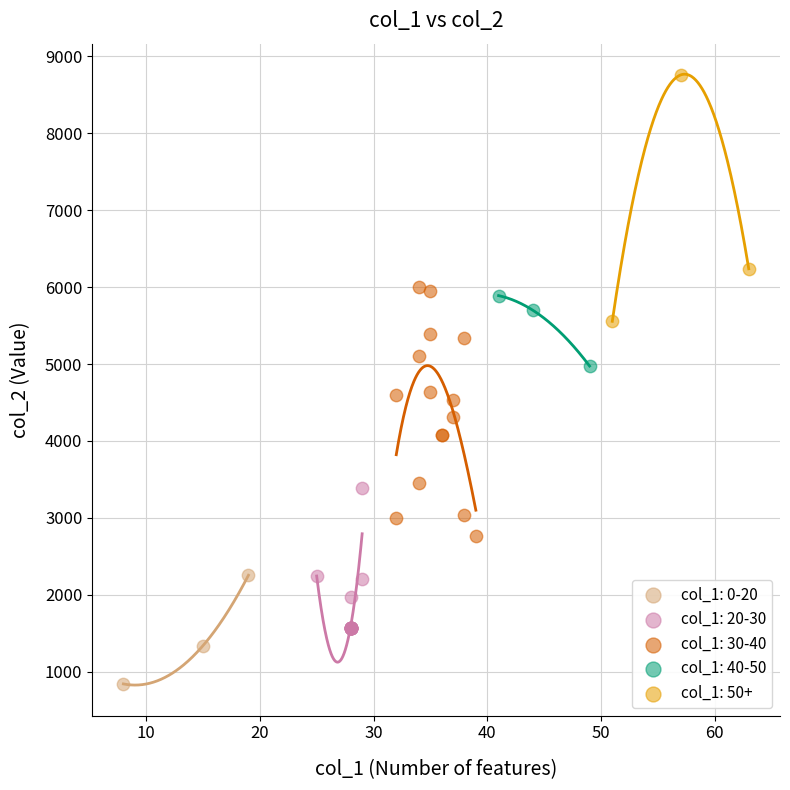

Which series contains the lowest Y value?

col_1: 0-20